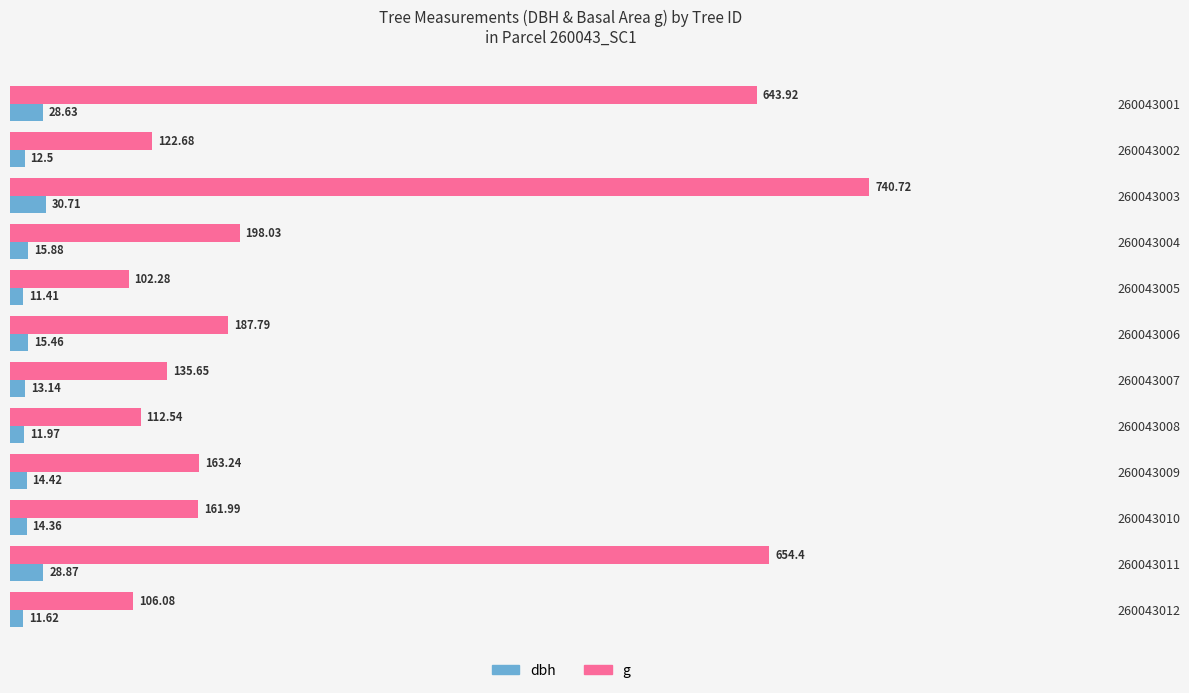

What is the average value of the dbh series?

17.4